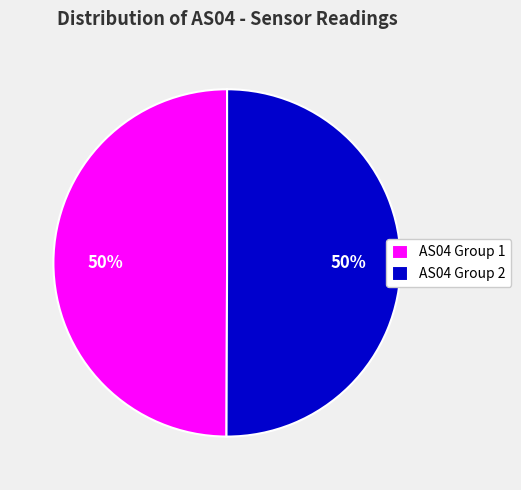

To the nearest percent, what is the combined percentage of AS04 Group 1 and AS04 Group 2?

100%